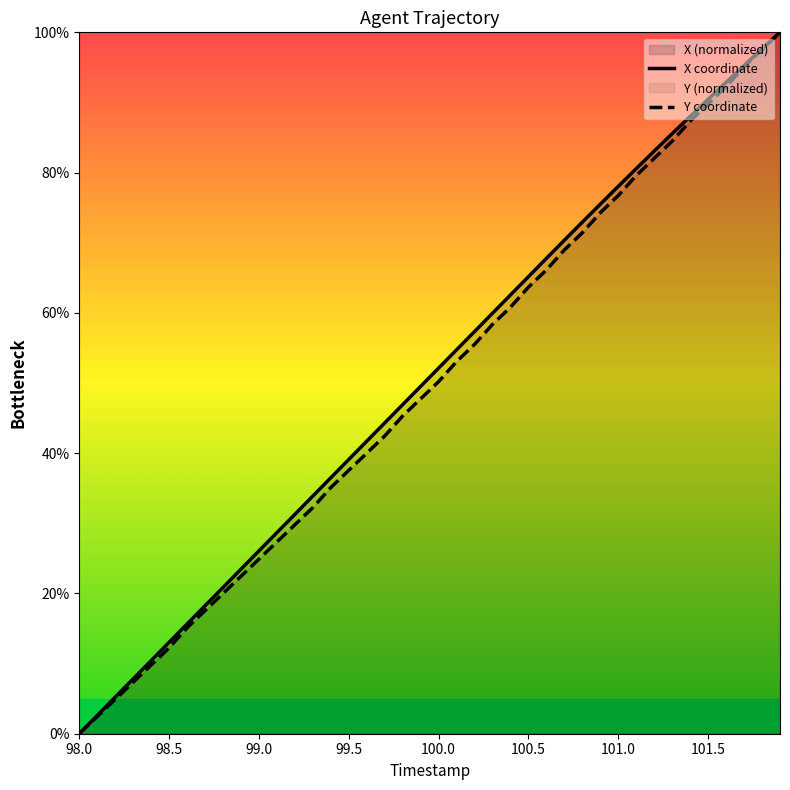

The value of X coordinate at 99.5 is 39.1. True or false?

True